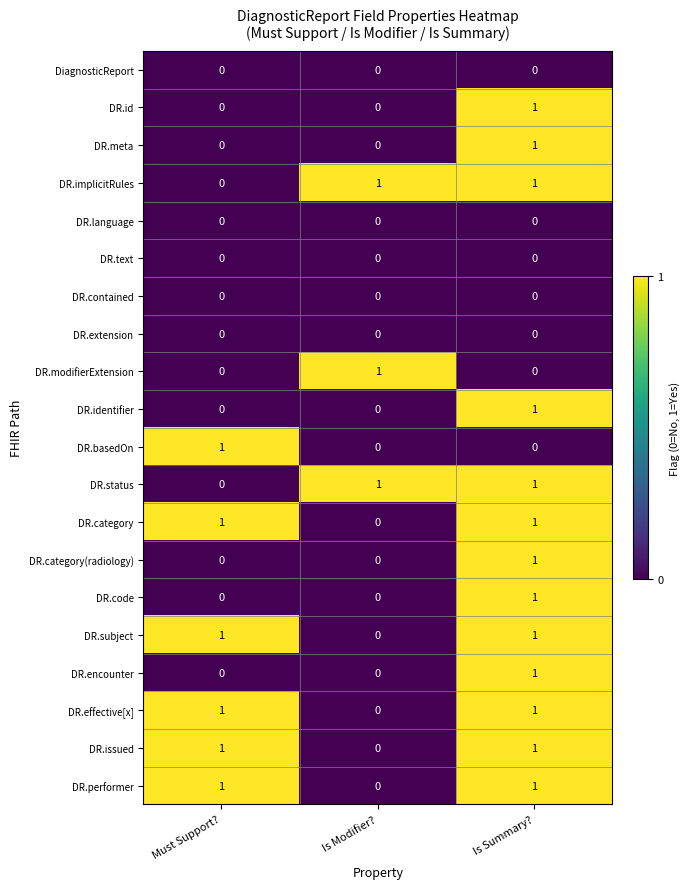

What is the total value across all series at Is Modifier??

3